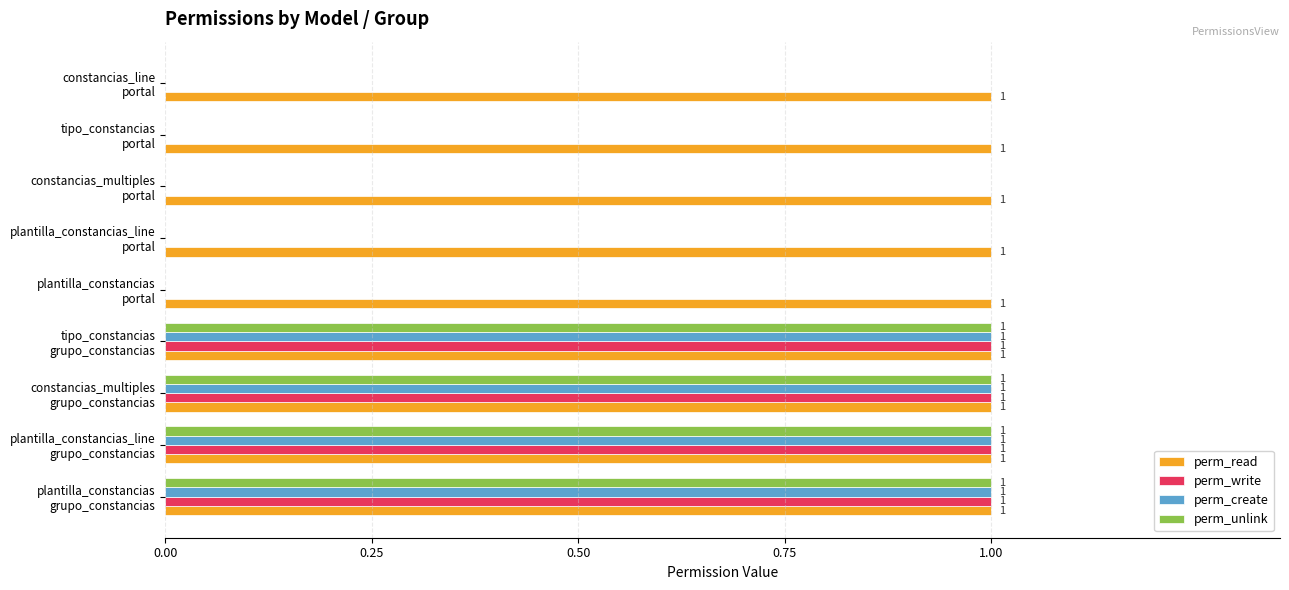

Which series has the largest total across all categories?

perm_read